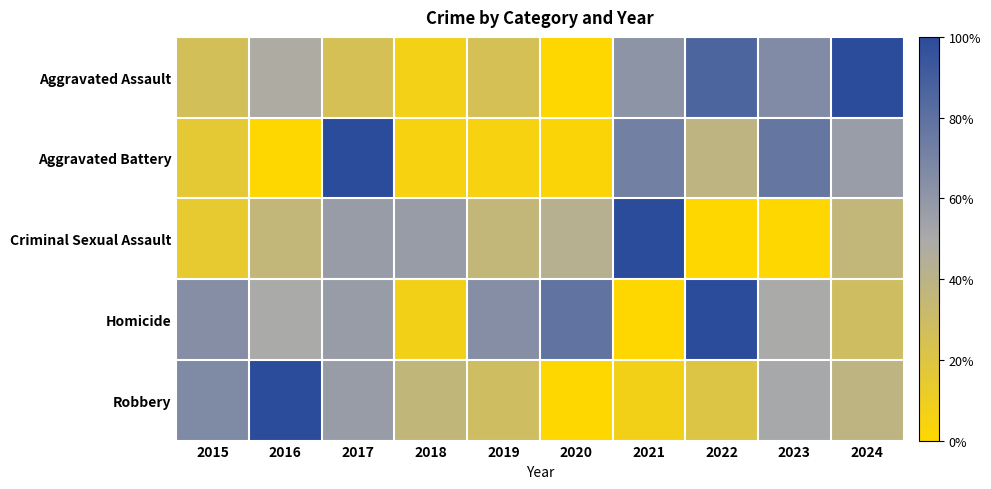

What is the total value across all series at 2019?

1.6